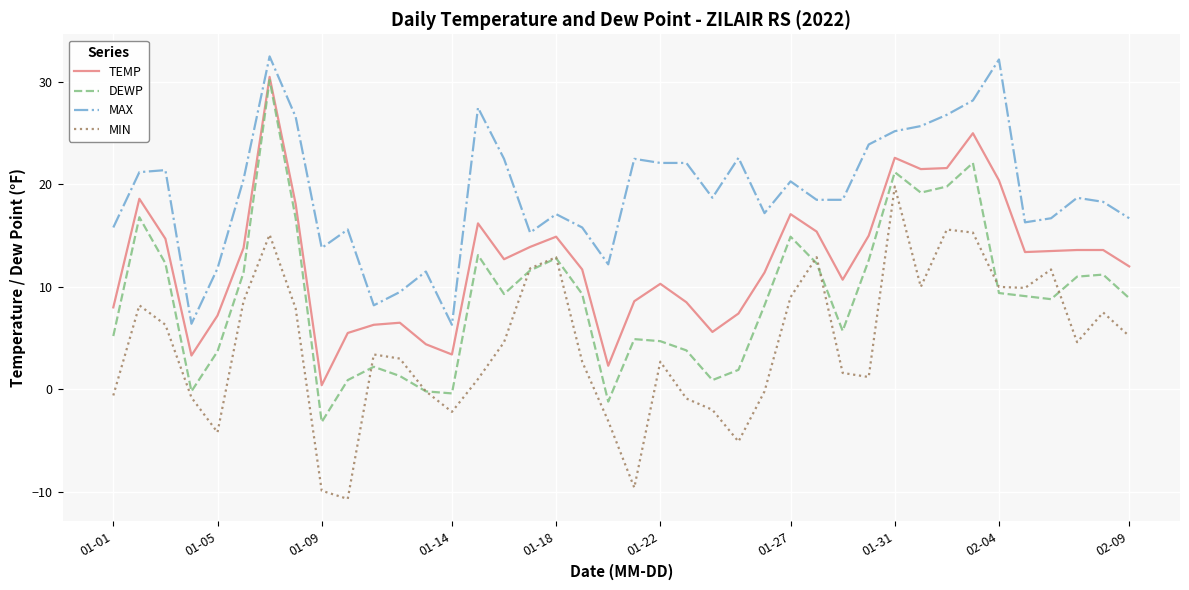

True or false: MIN and MAX intersect in this chart.

False